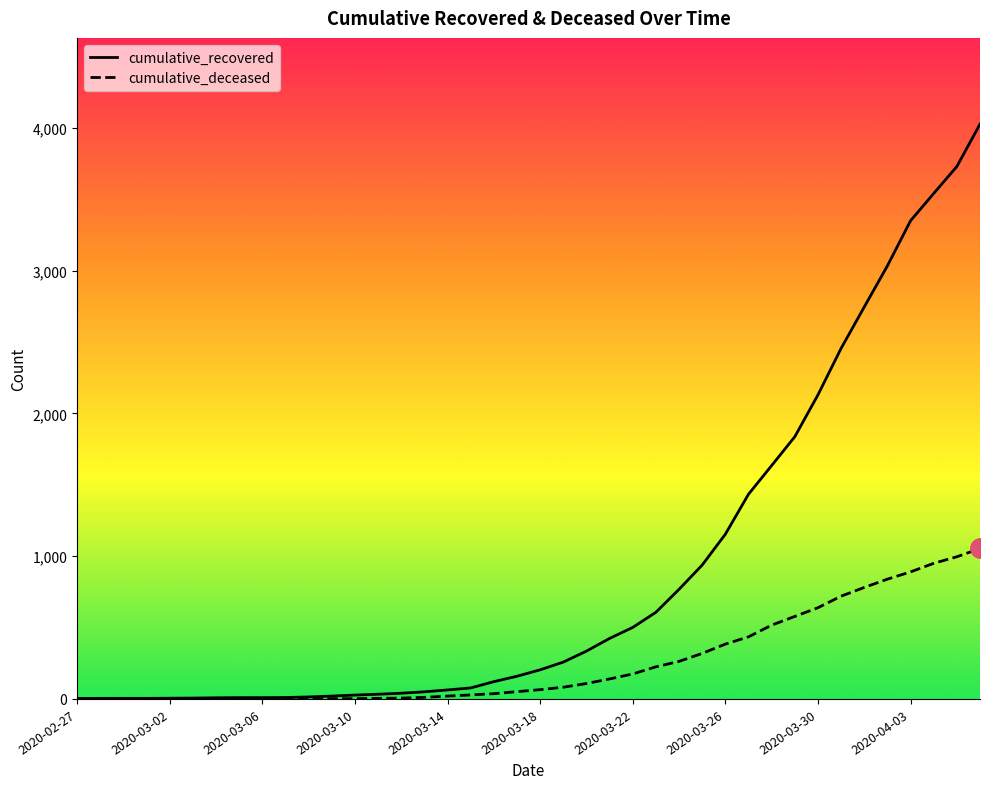

List the series in order of their peak value, highest first.

cumulative_recovered, cumulative_deceased